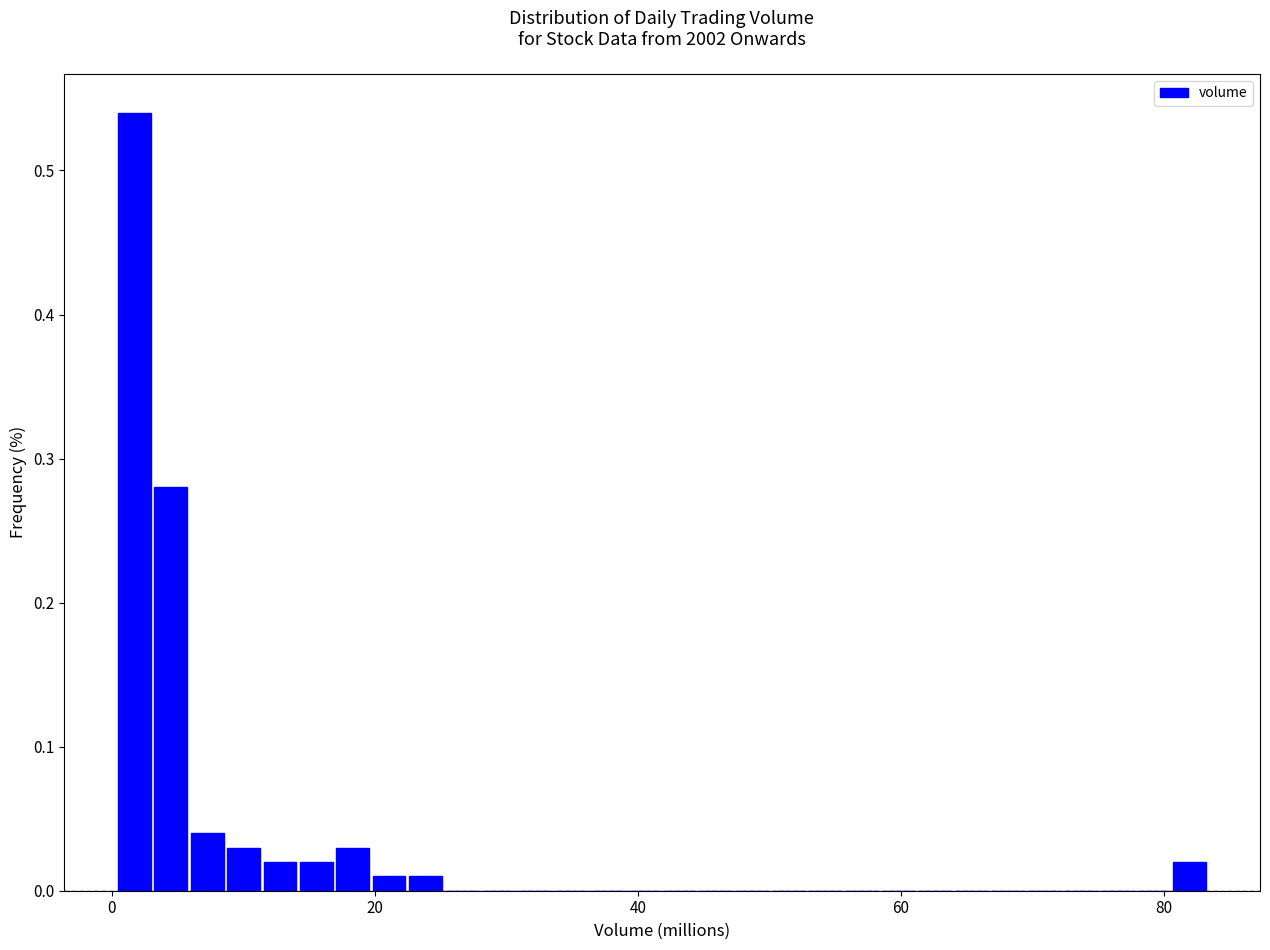

Around what value on the x-axis is the tallest bar? Give the approximate position of its centre, as read against the axis.

2